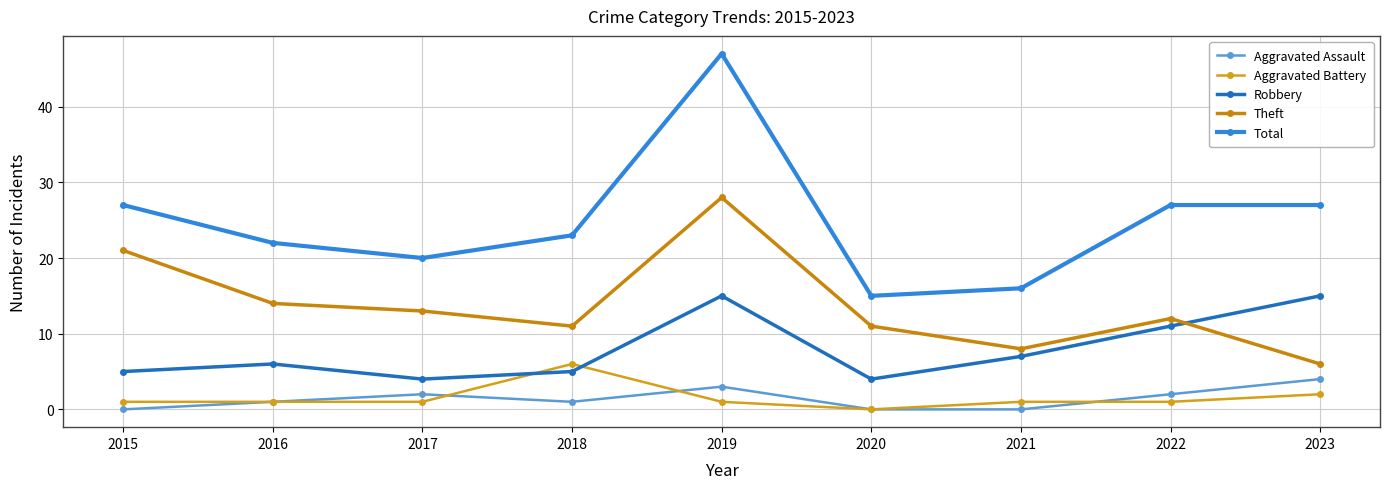

How many series are shown in this chart?

5